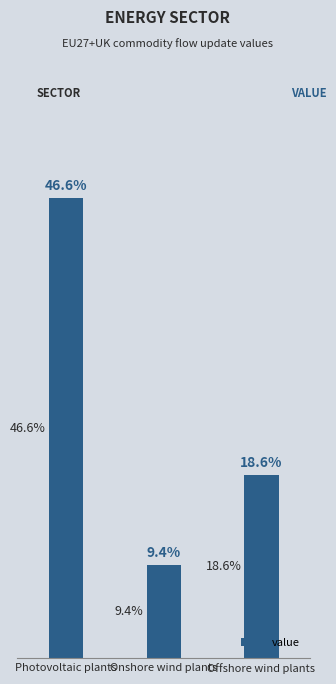

Reading left to right, what are all the values shown in this chart?

0.5	0.1	0.2